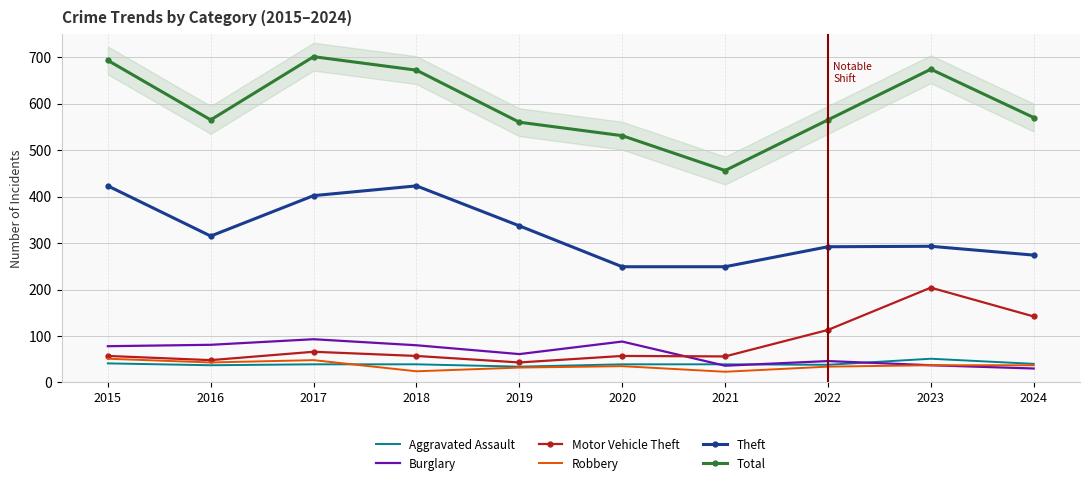

Reading right to left, extract all data points from this chart.

Aggravated Assault: 40	51	38	39	39	34	39	39	37	41
Burglary: 30	37	46	36	88	61	80	93	81	78
Motor Vehicle Theft: 142	204	113	56	57	43	57	66	48	57
Robbery: 37	37	34	23	35	32	24	48	43	51
Theft: 274	293	292	249	249	337	423	402	315	423
Total: 570	674	565	456	531	560	672	701	565	693